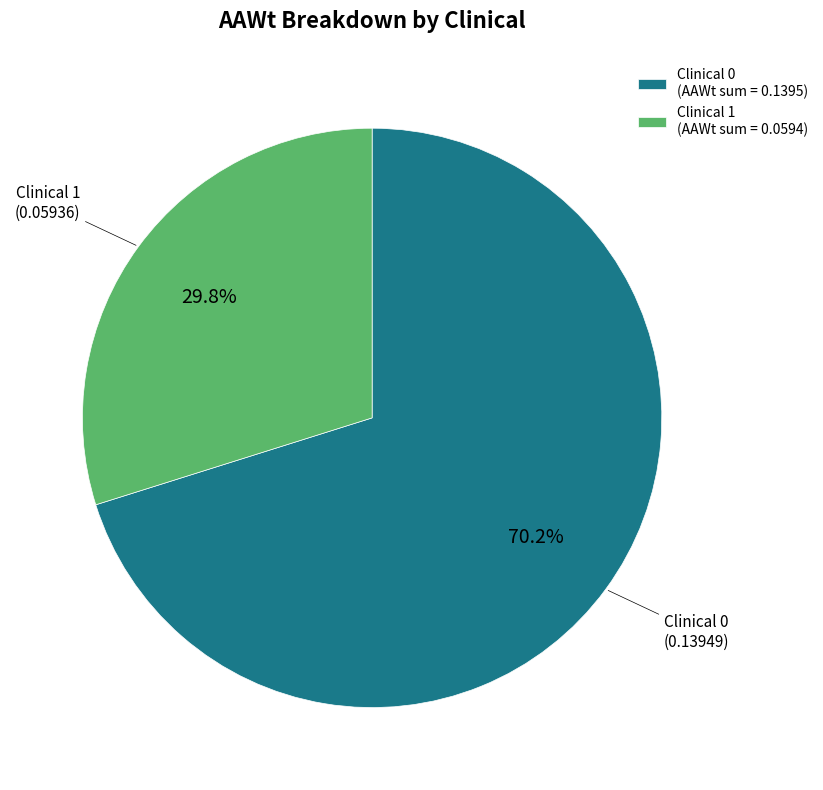

What is the ratio of the value at Clinical 1 (AAWt sum = 0.0594) to the value at Clinical 0 (AAWt sum = 0.1395)?

0.4